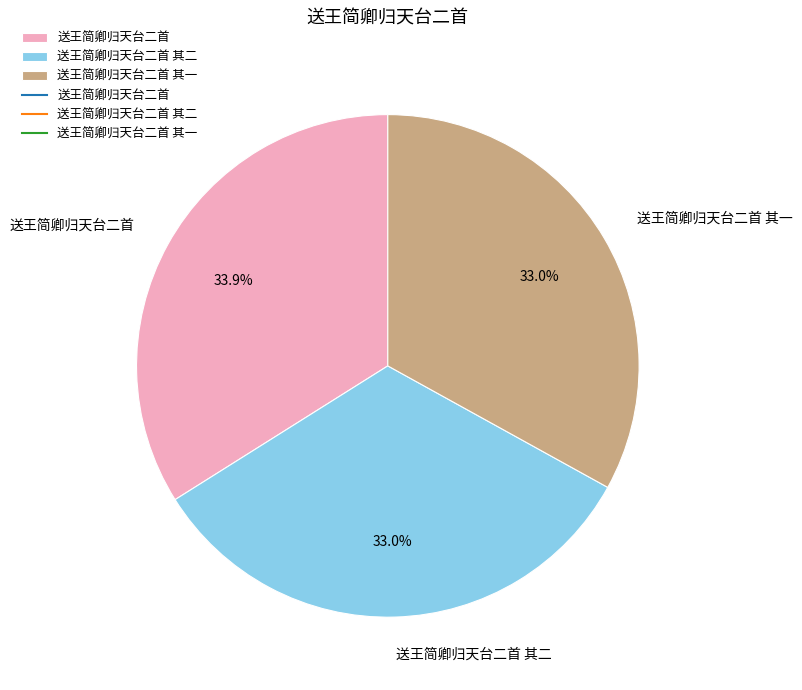

To the nearest percent, what portion does 送王简卿归天台二首 其二 represent?

33%